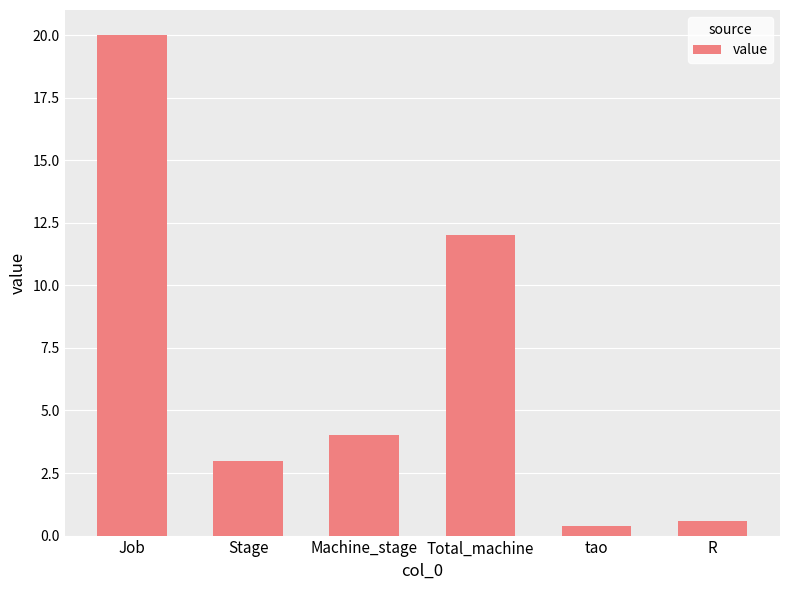

What value does the data have at Total_machine?

12.0